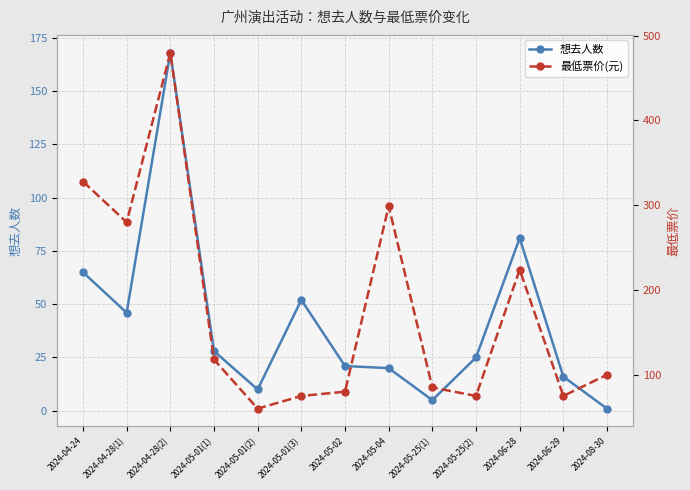

True or false: 最低票价(元) and 想去人数 cross at least once.

False